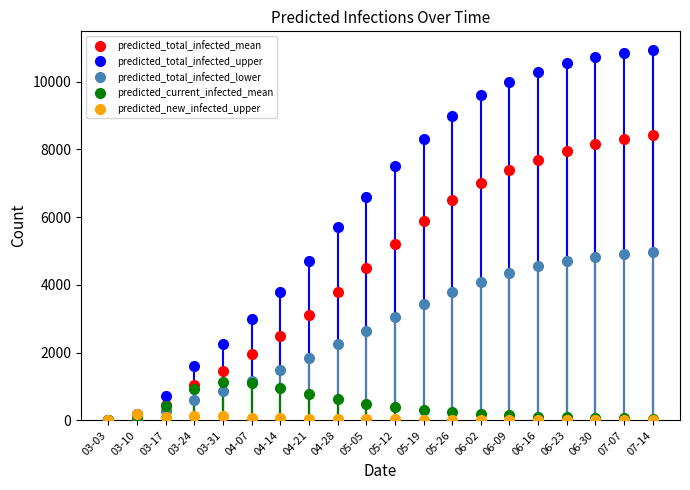

True or false: predicted_total_infected_lower has a value of 2650 at 05-05.

True